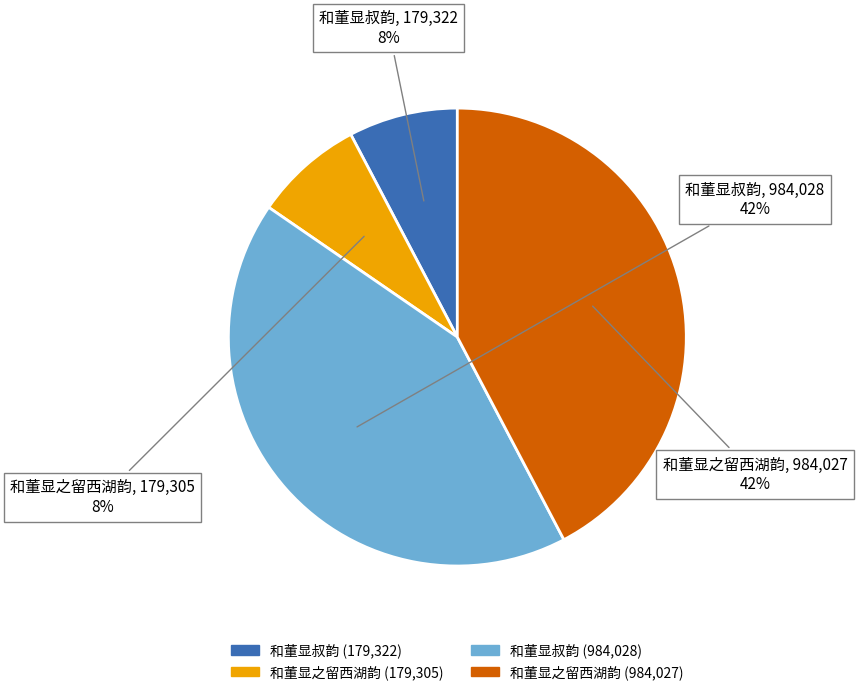

Is there any slice that represents more than half of the pie?

No